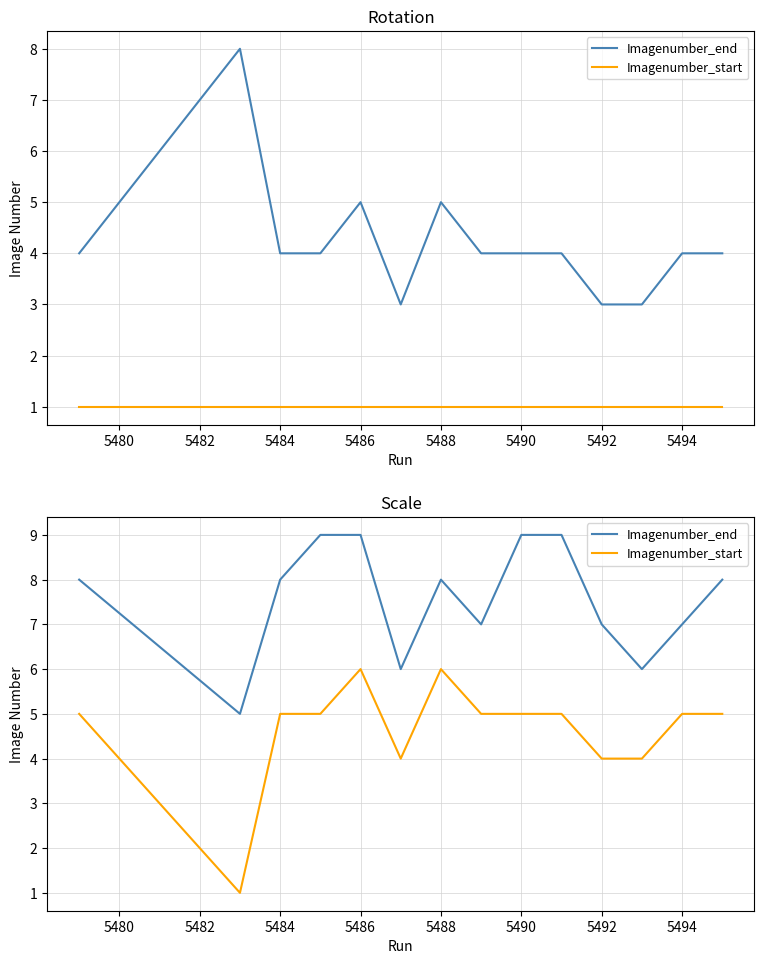

What are all the series names shown in the legend?

Imagenumber_end, Imagenumber_start